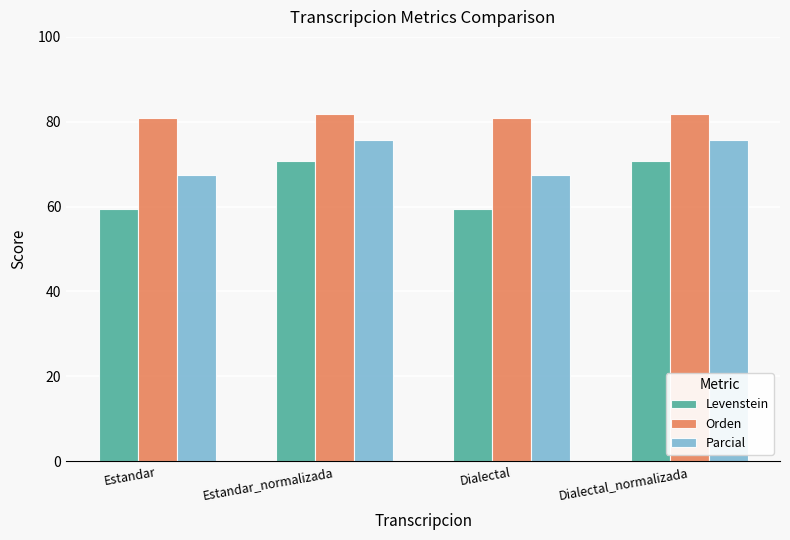

How many bars are there in each group?

3